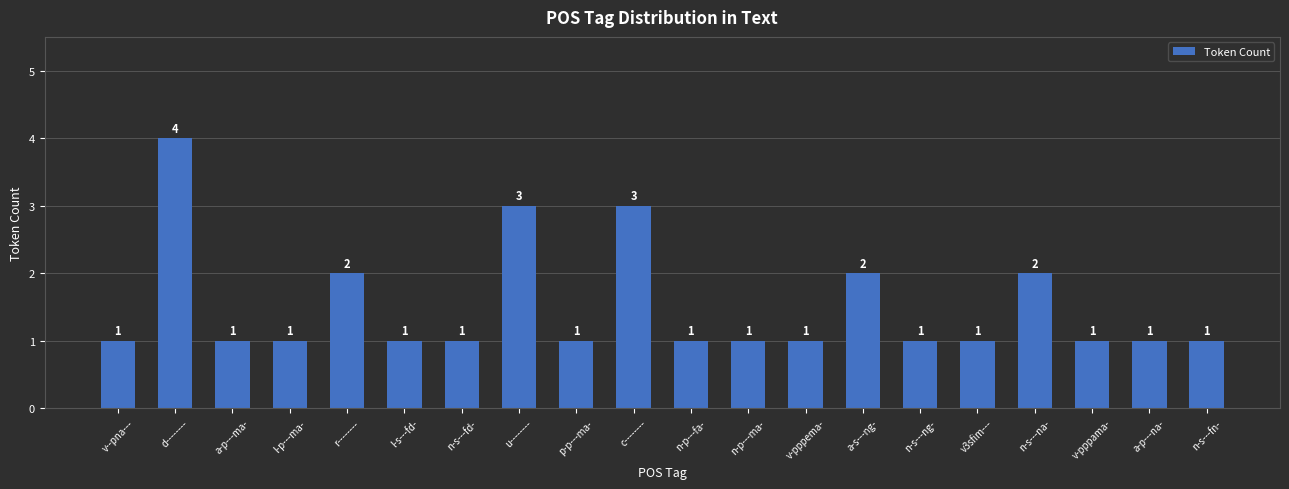

Are the bars grouped side by side (vs. stacked)?

No